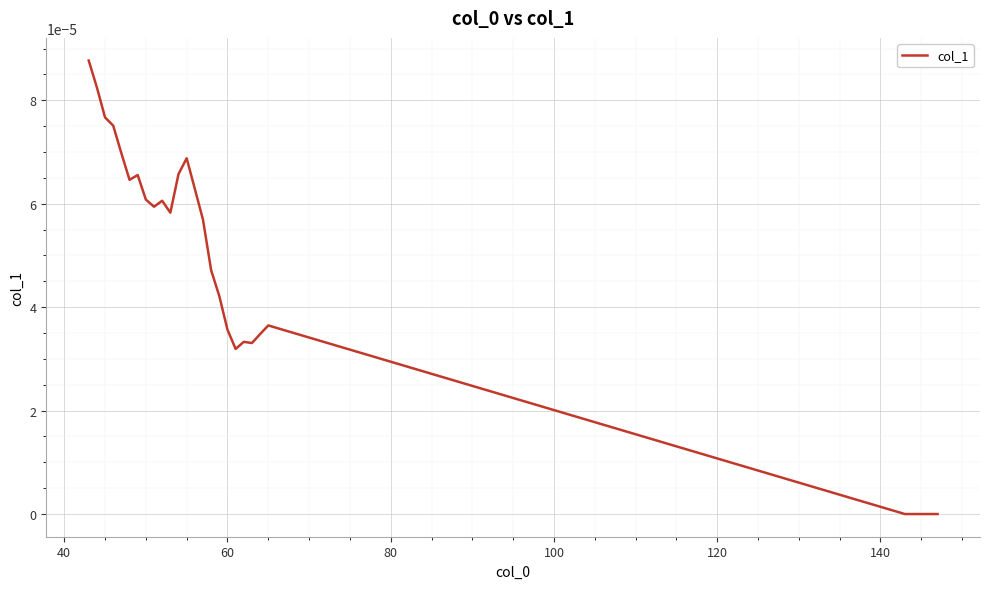

How many lines are shown in the chart?

1